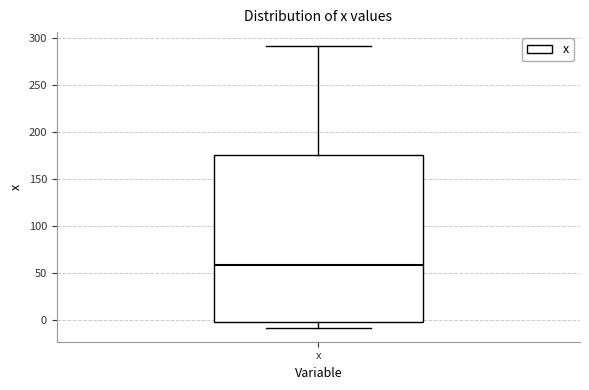

Transcribe this box plot: give where the median line is, the range the box spans, and where the two whiskers end, as read against the y-axis. The values are not printed on the chart, so give them approximately, as read against the axis.

median 60, box 0 to 175, whiskers -10 to 290